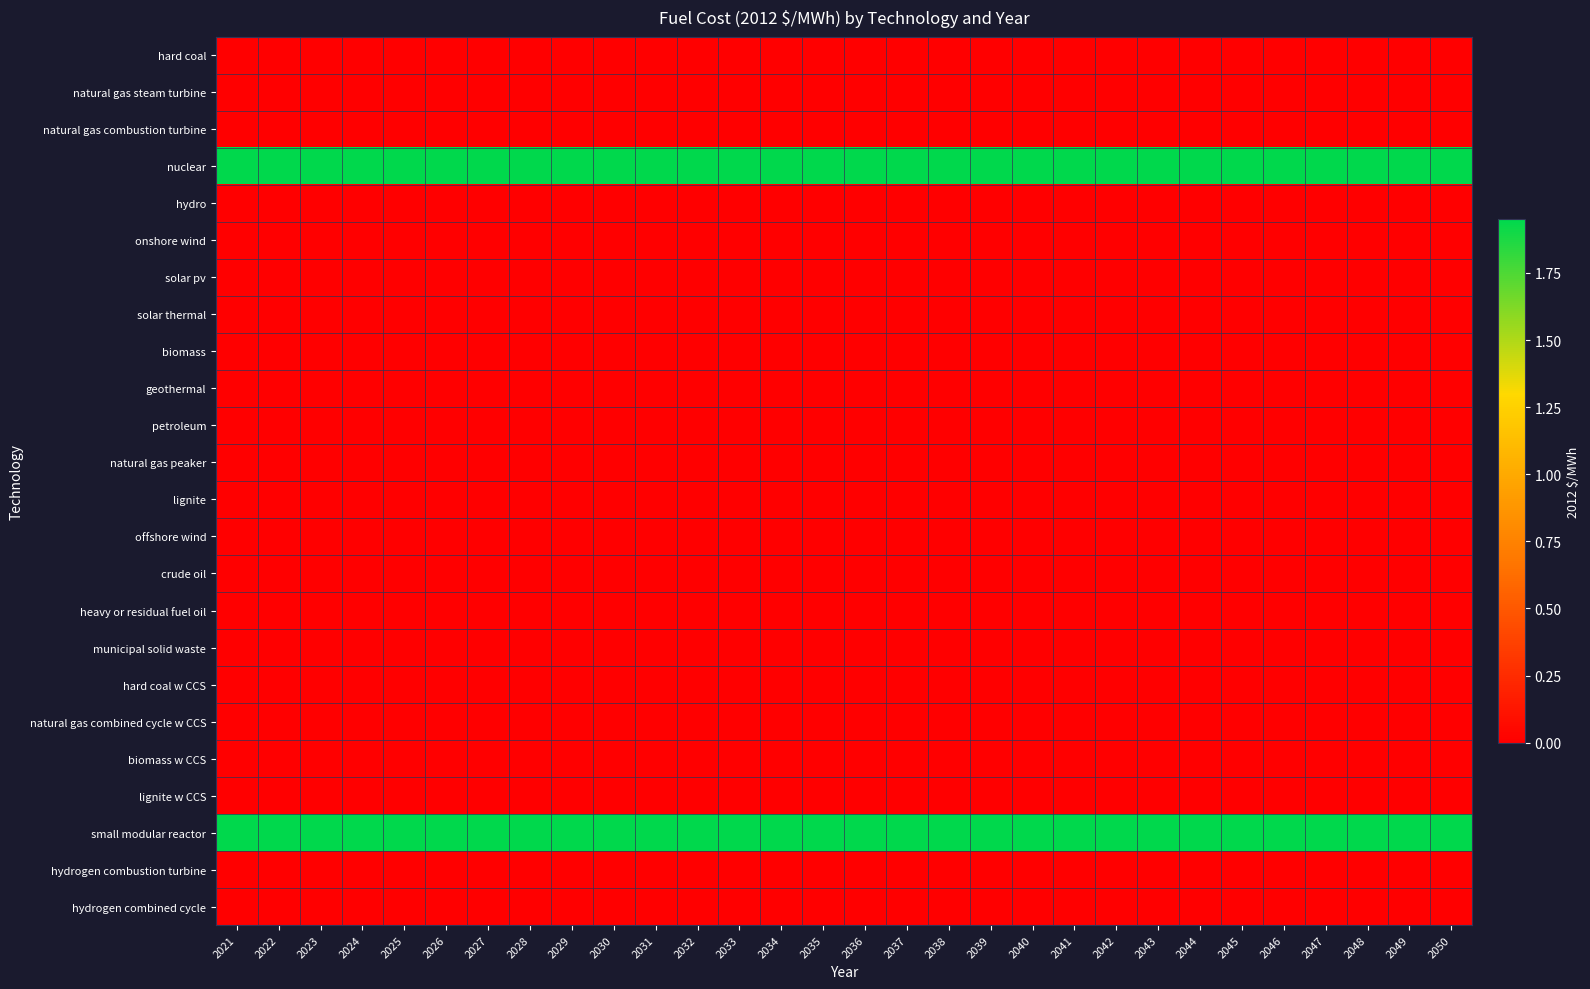

Which has a higher value, 2026 or 2036?

2026